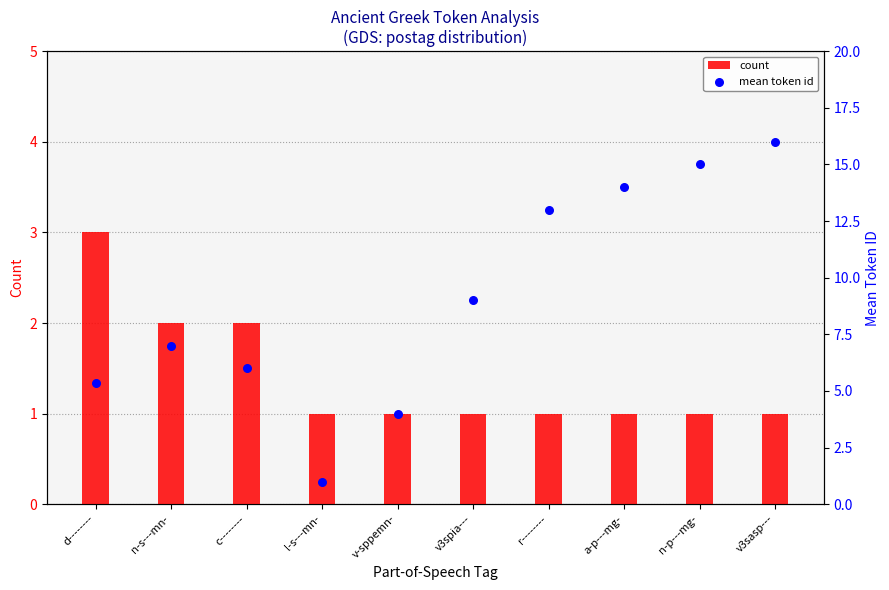

What are all the series names shown in the legend?

count, mean token id